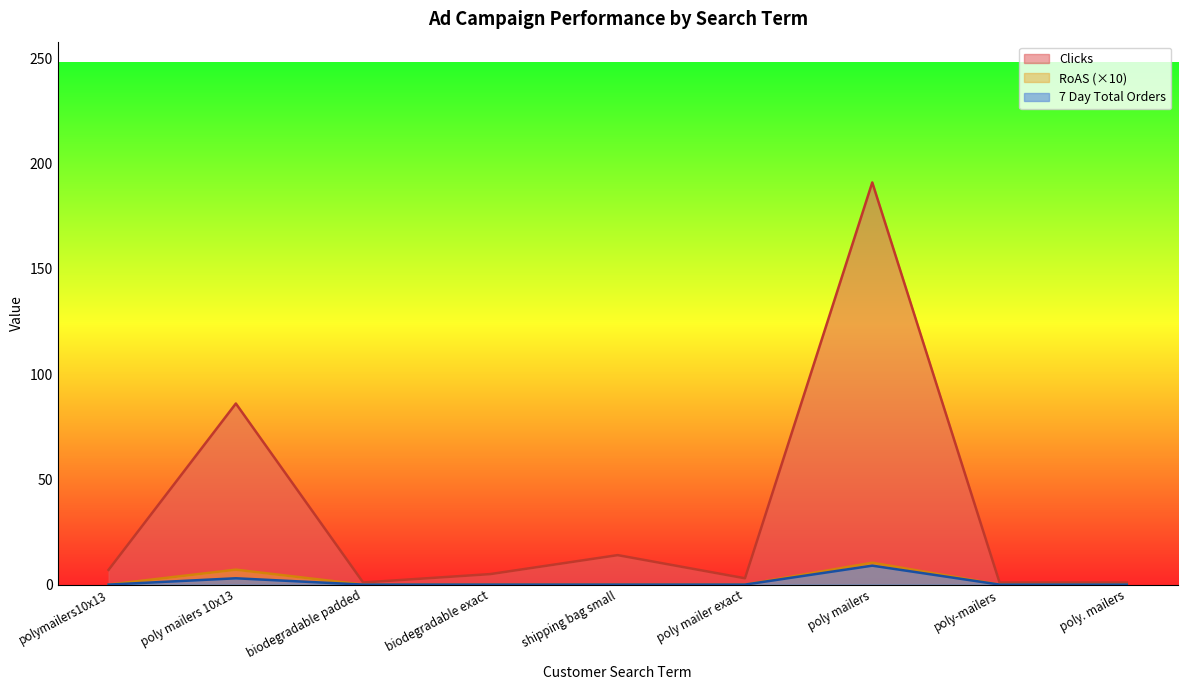

At which category does the chart reach its peak across all series?

poly mailers